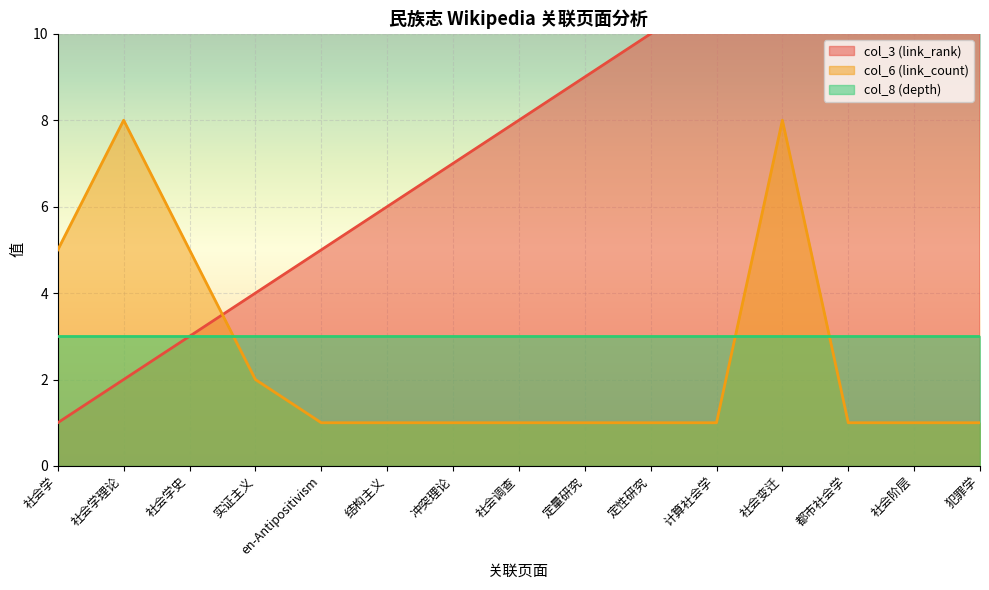

List the labels in order of col_6 (link_count) value, largest first.

社会学理论, 社会变迁, 社会学, 社会学史, 实证主义, en-Antipositivism, 结构主义, 冲突理论, 社会调查, 定量研究, 定性研究, 计算社会学, 都市社会学, 社会阶层, 犯罪学